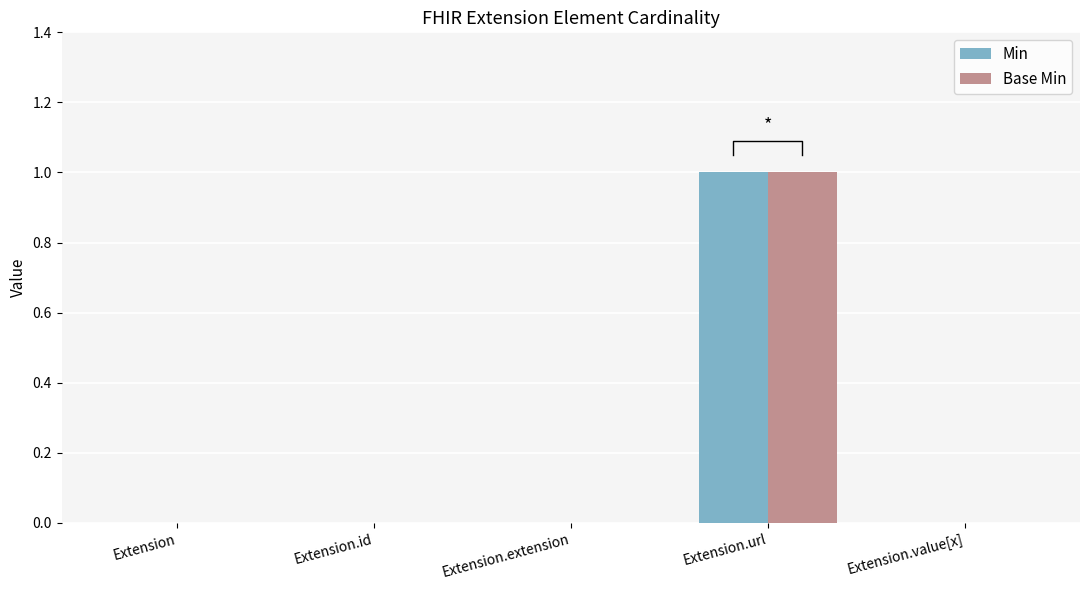

Is the value of Base Min at Extension.id greater than the value of Min at Extension.id?

No